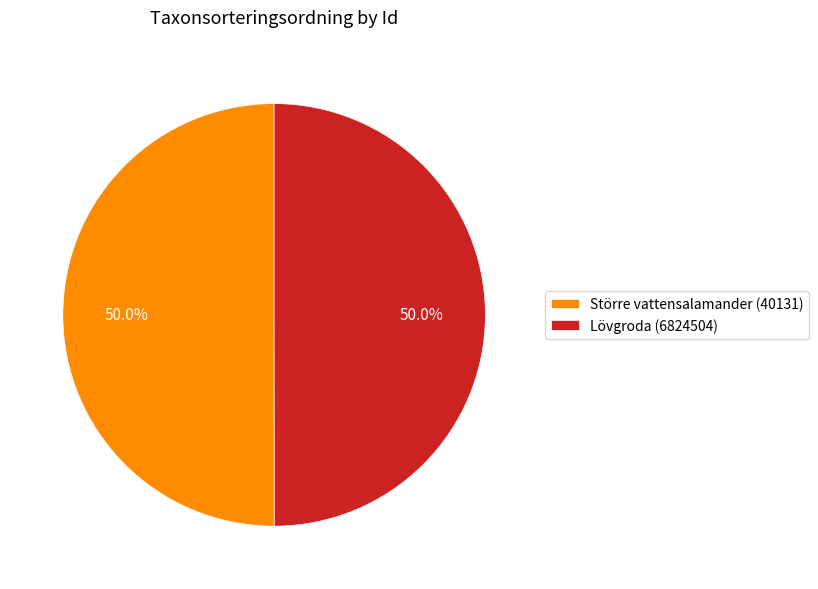

How many segments does this pie chart have?

2